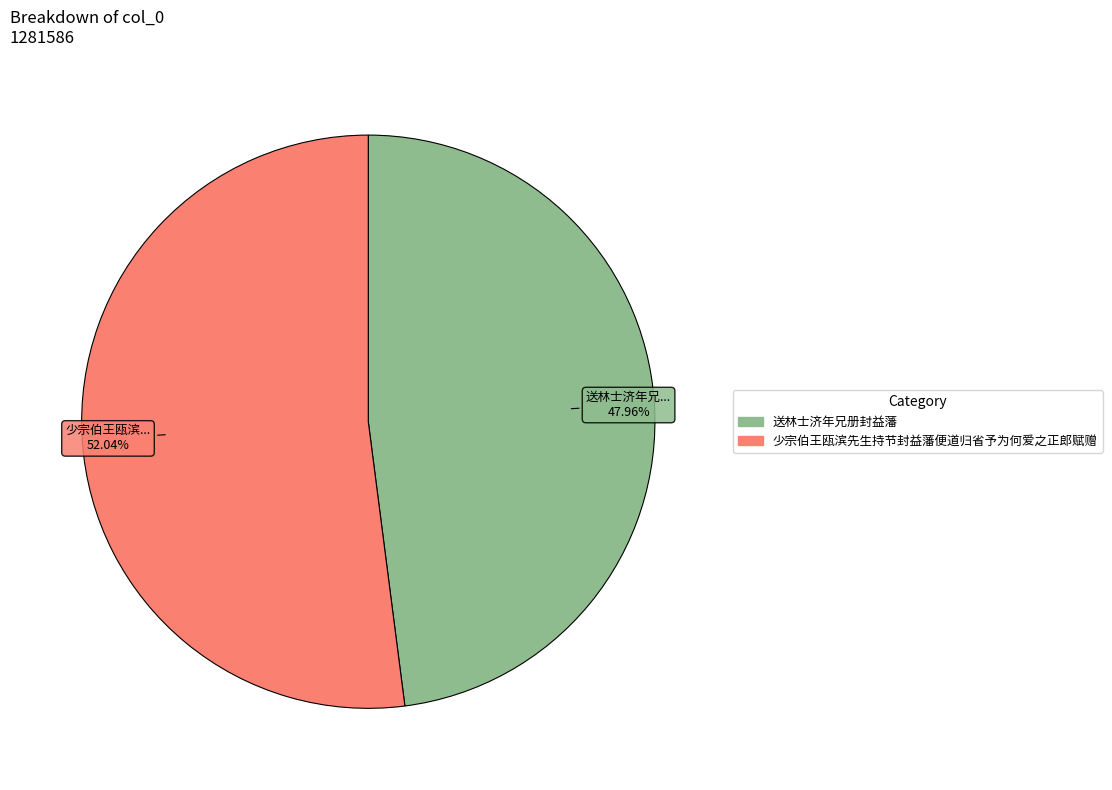

Which has a higher value, 送林士济年兄册封益藩 or 少宗伯王瓯滨先生持节封益藩便道归省予为何爱之正郎赋赠?

少宗伯王瓯滨先生持节封益藩便道归省予为何爱之正郎赋赠